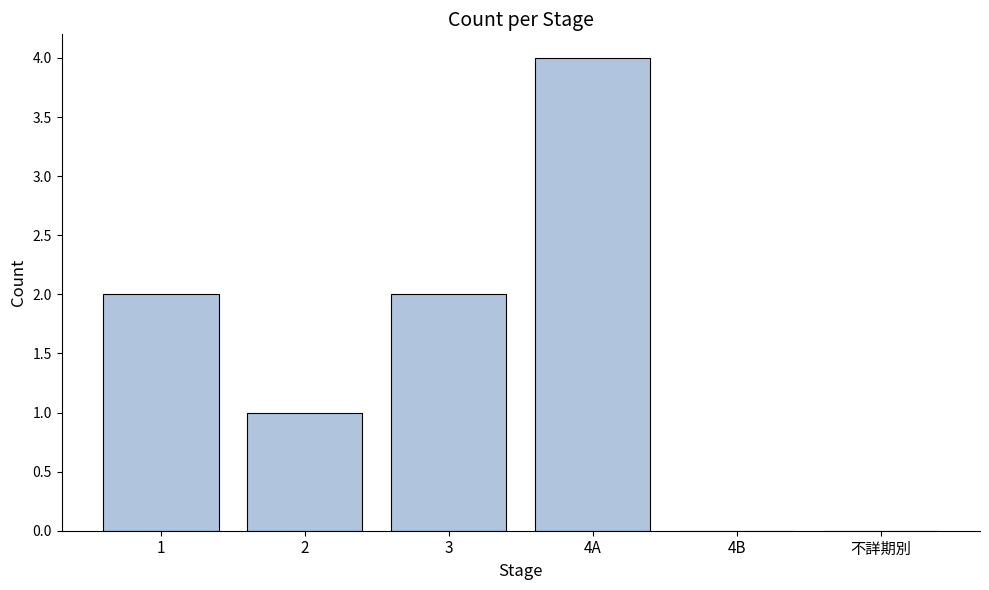

Count the number of categories in the chart.

6